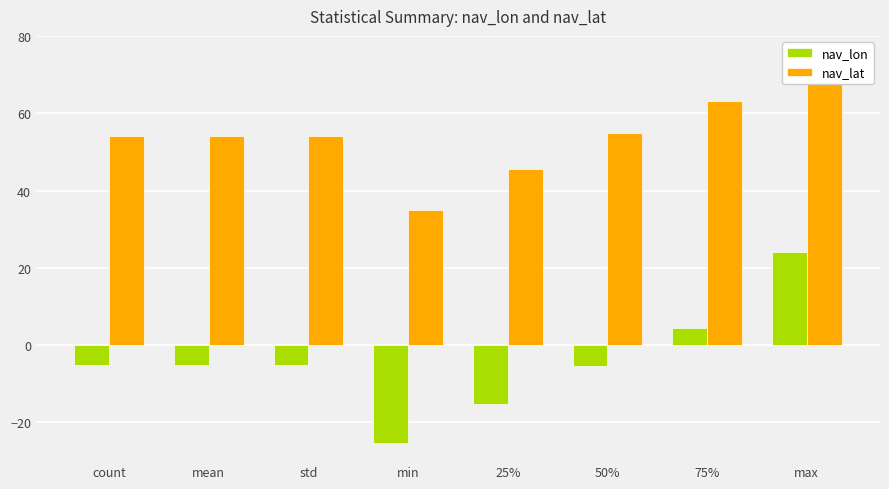

List the labels in order of nav_lat value, smallest first.

min, 25%, count, mean, std, 50%, 75%, max